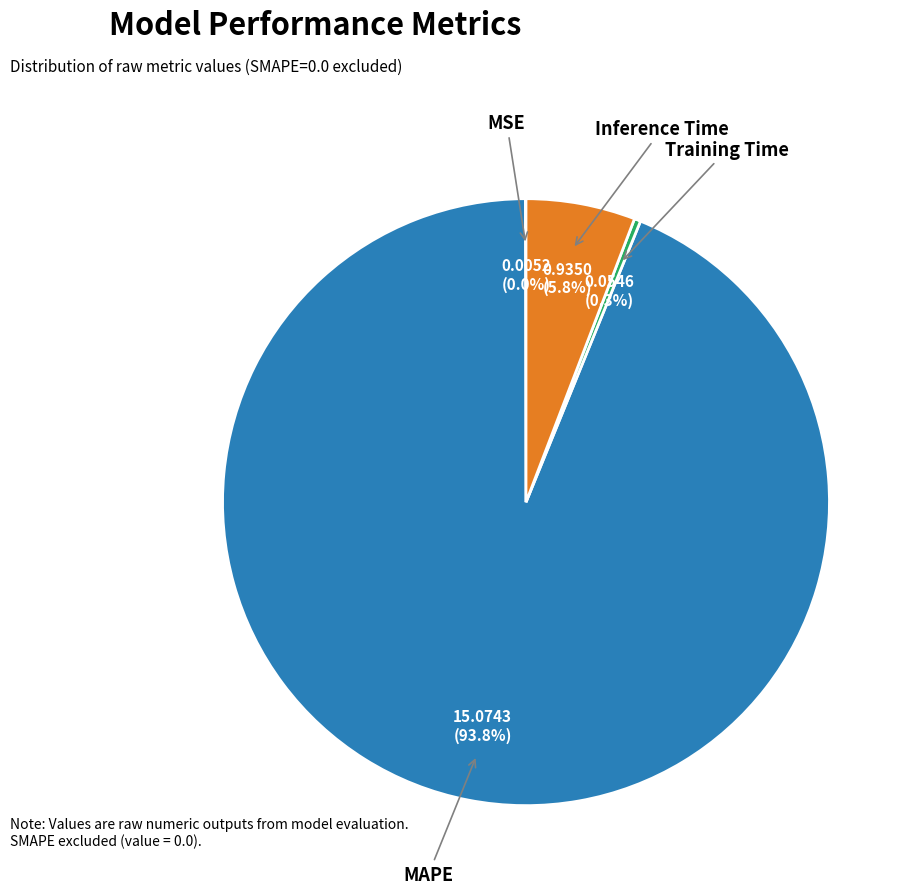

What is the largest slice in the pie chart?

MAPE